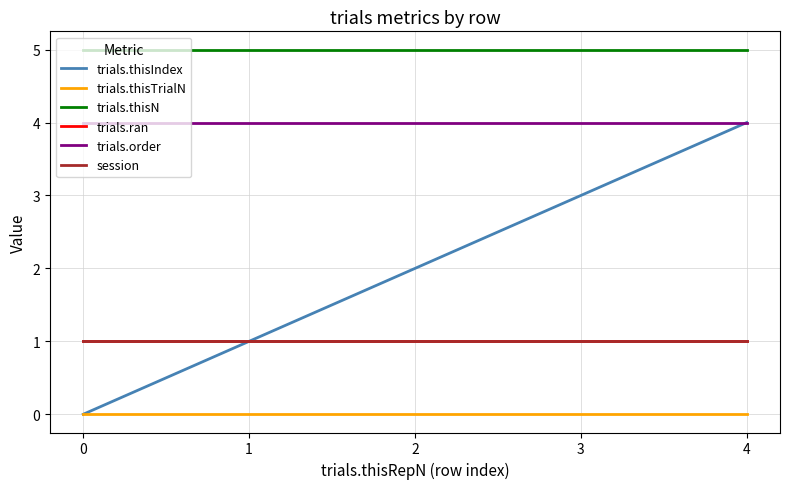

At which category is the sum across all series the highest?

4